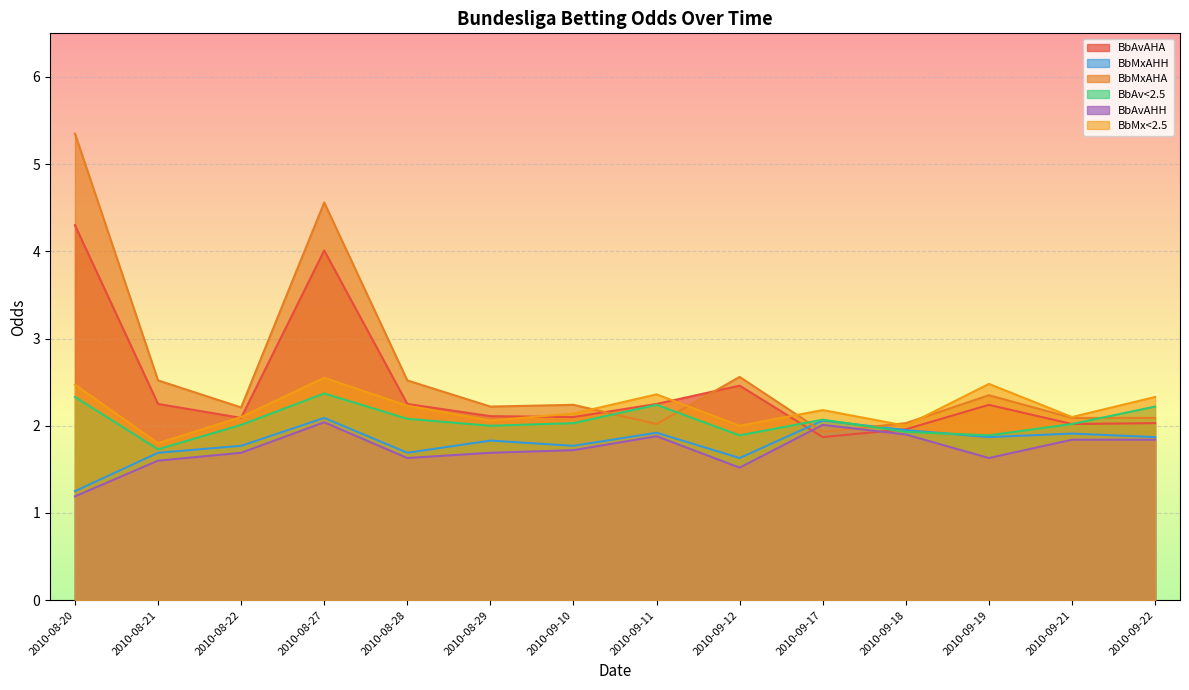

Reading left to right, what are all the values shown in this chart?

BbAvAHA: 2010-08-20=4.3	2010-08-21=2.2	2010-08-22=2.1	2010-08-27=4.0	2010-08-28=2.2	2010-08-29=2.1	2010-09-10=2.1	2010-09-11=2.2	2010-09-12=2.5	2010-09-17=1.9	2010-09-18=2.0	2010-09-19=2.2	2010-09-21=2.0	2010-09-22=2.0
BbMxAHH: 2010-08-20=1.2	2010-08-21=1.7	2010-08-22=1.8	2010-08-27=2.1	2010-08-28=1.7	2010-08-29=1.8	2010-09-10=1.8	2010-09-11=1.9	2010-09-12=1.6	2010-09-17=2.1	2010-09-18=1.9	2010-09-19=1.9	2010-09-21=1.9	2010-09-22=1.9
BbMxAHA: 2010-08-20=5.3	2010-08-21=2.5	2010-08-22=2.2	2010-08-27=4.6	2010-08-28=2.5	2010-08-29=2.2	2010-09-10=2.2	2010-09-11=2.0	2010-09-12=2.6	2010-09-17=1.9	2010-09-18=2.0	2010-09-19=2.4	2010-09-21=2.1	2010-09-22=2.1
BbAv<2.5: 2010-08-20=2.3	2010-08-21=1.7	2010-08-22=2.0	2010-08-27=2.4	2010-08-28=2.1	2010-08-29=2.0	2010-09-10=2.0	2010-09-11=2.2	2010-09-12=1.9	2010-09-17=2.1	2010-09-18=1.9	2010-09-19=1.9	2010-09-21=2.0	2010-09-22=2.2
BbAvAHH: 2010-08-20=1.2	2010-08-21=1.6	2010-08-22=1.7	2010-08-27=2.0	2010-08-28=1.6	2010-08-29=1.7	2010-09-10=1.7	2010-09-11=1.9	2010-09-12=1.5	2010-09-17=2.0	2010-09-18=1.9	2010-09-19=1.6	2010-09-21=1.8	2010-09-22=1.8
BbMx<2.5: 2010-08-20=2.5	2010-08-21=1.8	2010-08-22=2.1	2010-08-27=2.5	2010-08-28=2.2	2010-08-29=2.1	2010-09-10=2.1	2010-09-11=2.4	2010-09-12=2.0	2010-09-17=2.2	2010-09-18=2.0	2010-09-19=2.5	2010-09-21=2.1	2010-09-22=2.3